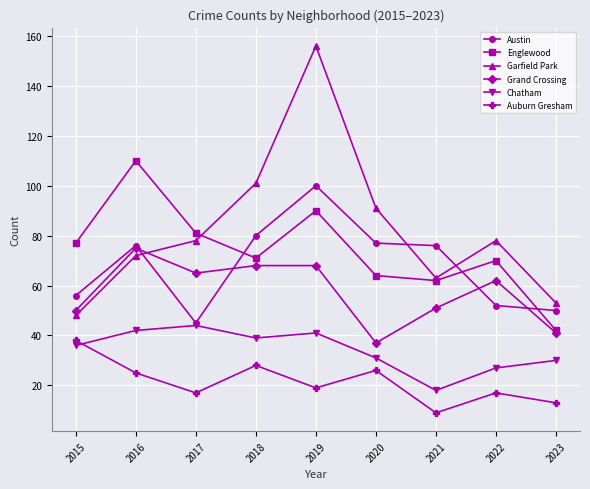

How many categories are shown in the chart?

9